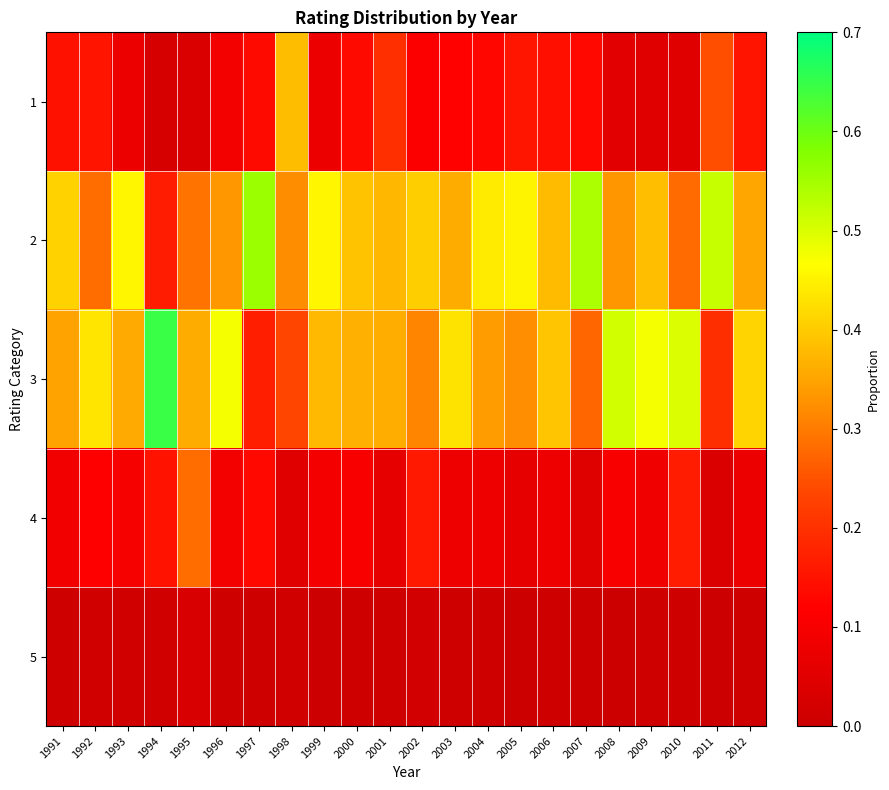

How many data points does each series have?

22